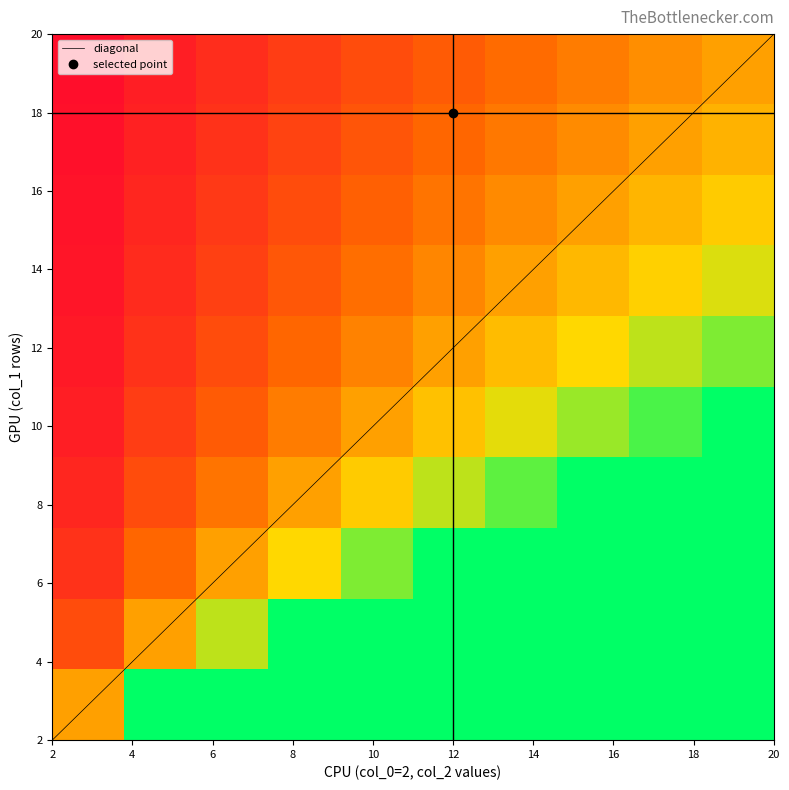

Rank the categories by diagonal value from lowest to highest.

2, 4, 6, 8, 10, 12, 14, 16, 18, 20